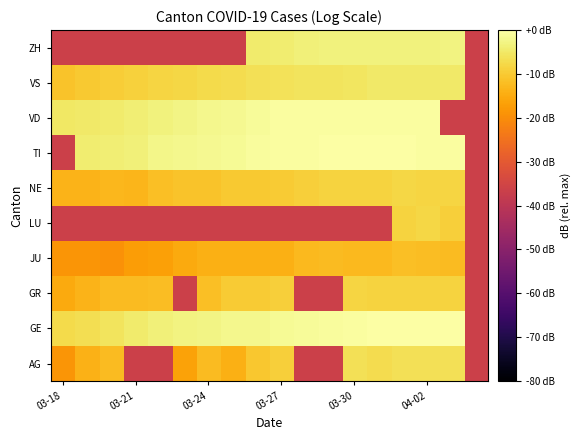

Reading right to left, what are all the values shown in this chart?

AG: -36.3	-6.3	-6.5	-6.5	-7.0	-6.5	-36.3	-36.3	-9.3	-10.5	-14.2	-12.5	-16.3	-36.3	-36.3	-12.3	-14.0	-18.5
GE: -36.3	0.0	0.0	-0.2	-0.2	-0.5	-0.7	-1.0	-1.3	-1.9	-2.2	-2.5	-3.0	-3.7	-4.7	-5.9	-6.6	-7.4
GR: -36.3	-8.5	-8.6	-8.6	-8.6	-8.3	-36.3	-36.3	-9.1	-9.7	-9.9	-11.6	-36.3	-12.0	-12.5	-12.5	-13.7	-15.1
JU: -36.3	-12.3	-12.0	-11.6	-12.7	-12.7	-12.3	-12.7	-14.2	-14.2	-14.2	-14.2	-15.1	-16.7	-17.2	-19.3	-18.5	-18.5
LU: -36.3	-9.4	-8.1	-8.7	-36.3	-36.3	-36.3	-36.3	-36.3	-36.3	-36.3	-36.3	-36.3	-36.3	-36.3	-36.3	-36.3	-36.3
NE: -36.3	-8.4	-8.4	-8.1	-8.6	-8.7	-8.5	-9.3	-9.7	-10.0	-10.1	-11.2	-11.1	-11.8	-13.3	-13.1	-13.5	-13.7
TI: -36.3	-0.6	-0.5	-0.3	-0.2	-0.1	-0.2	-0.4	-0.4	-0.7	-1.4	-1.7	-2.1	-2.4	-3.6	-4.0	-4.4	-36.3
VD: -36.3	-36.3	-0.4	-0.4	-0.3	-0.4	-0.4	-0.4	-0.6	-1.1	-1.6	-2.0	-2.8	-3.2	-3.8	-4.5	-4.8	-5.2
VS: -36.3	-4.7	-5.0	-4.8	-4.9	-5.4	-5.8	-5.9	-6.1	-6.5	-7.0	-7.2	-7.8	-8.2	-8.9	-9.6	-10.0	-11.1
ZH: -36.3	-3.1	-3.3	-3.2	-3.3	-3.3	-3.4	-3.6	-4.3	-4.5	-36.3	-36.3	-36.3	-36.3	-36.3	-36.3	-36.3	-36.3